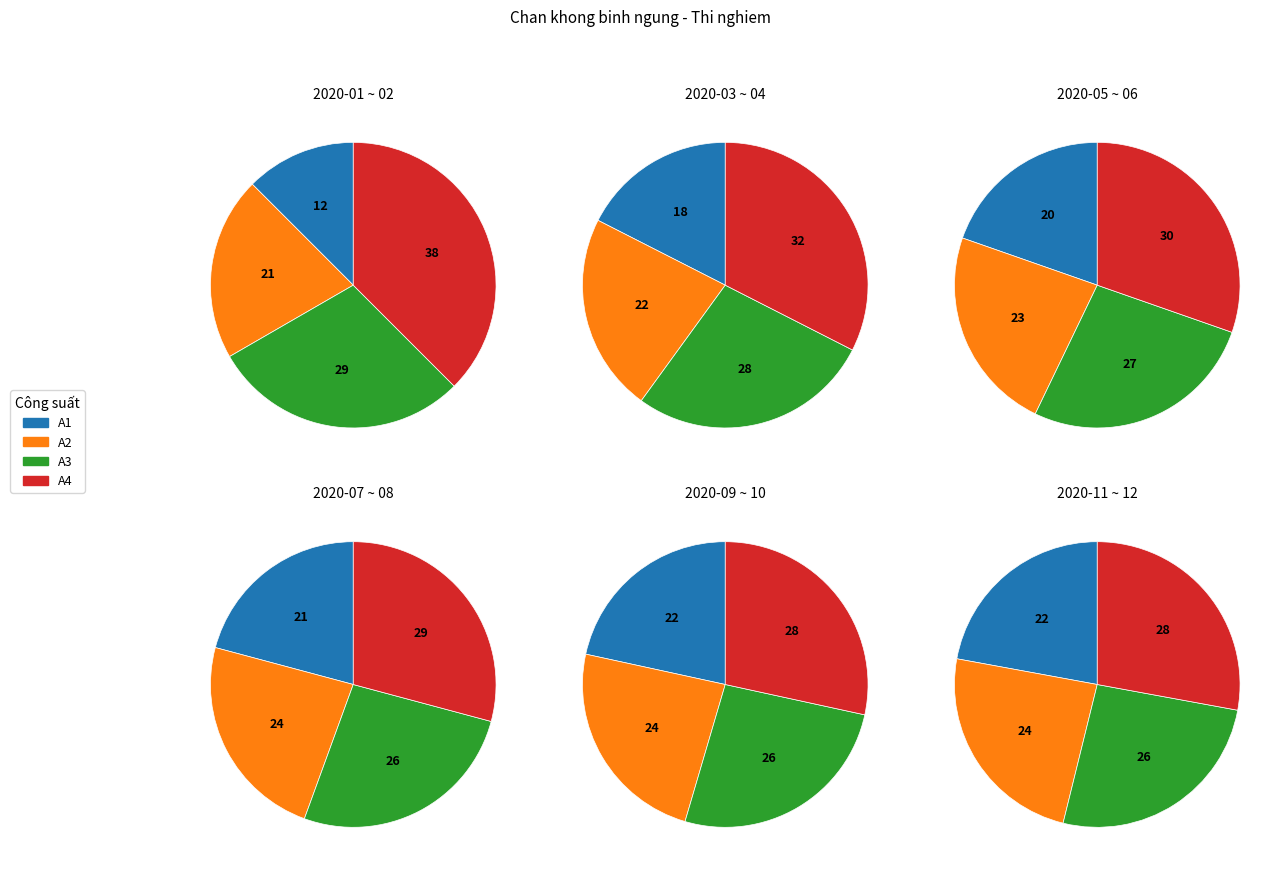

Is there a majority slice in this chart?

No